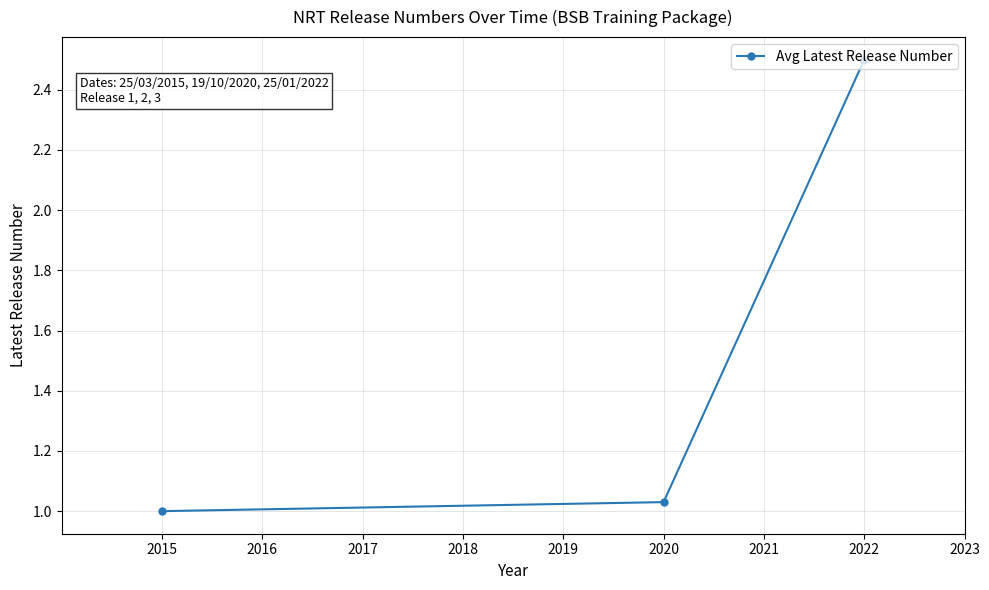

What is the ratio of the value at 2020 to the value at 2022?

0.4